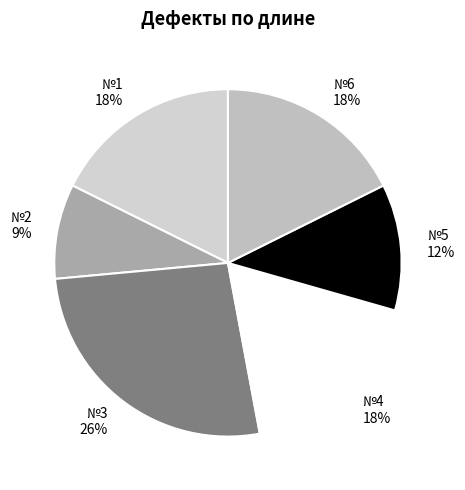

Which category has the smallest portion of the pie?

№2